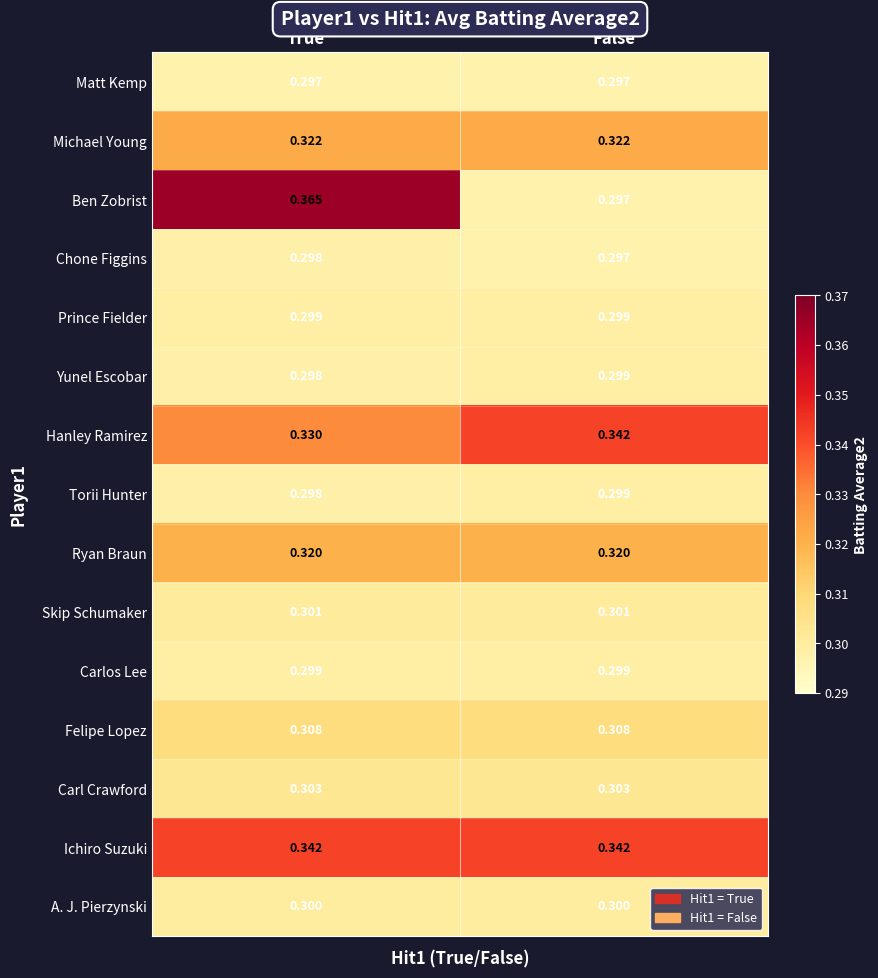

Between True and False, which series saw the biggest shift?

Ben Zobrist